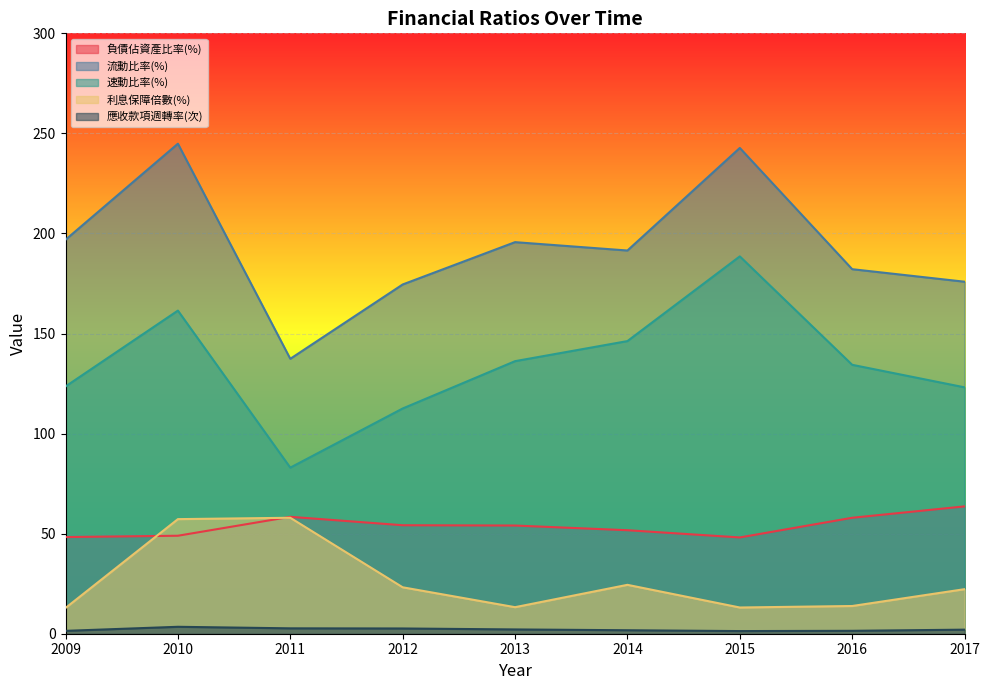

True or false: 流動比率(%) has a value of 119.4 at 2011.

False